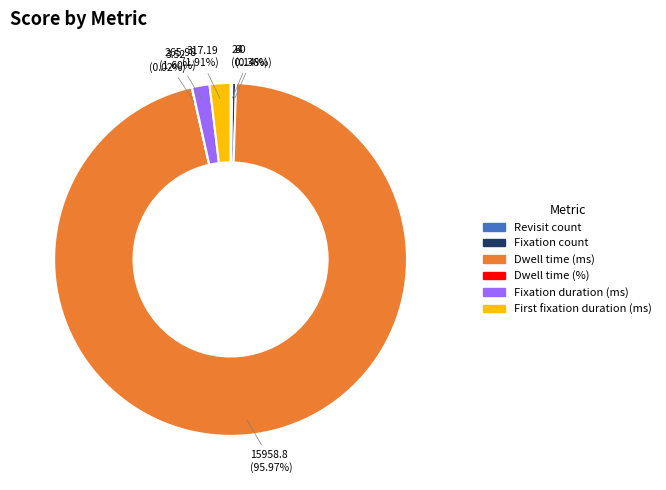

Do Fixation duration (ms) and Fixation count together represent more than half of the pie?

No